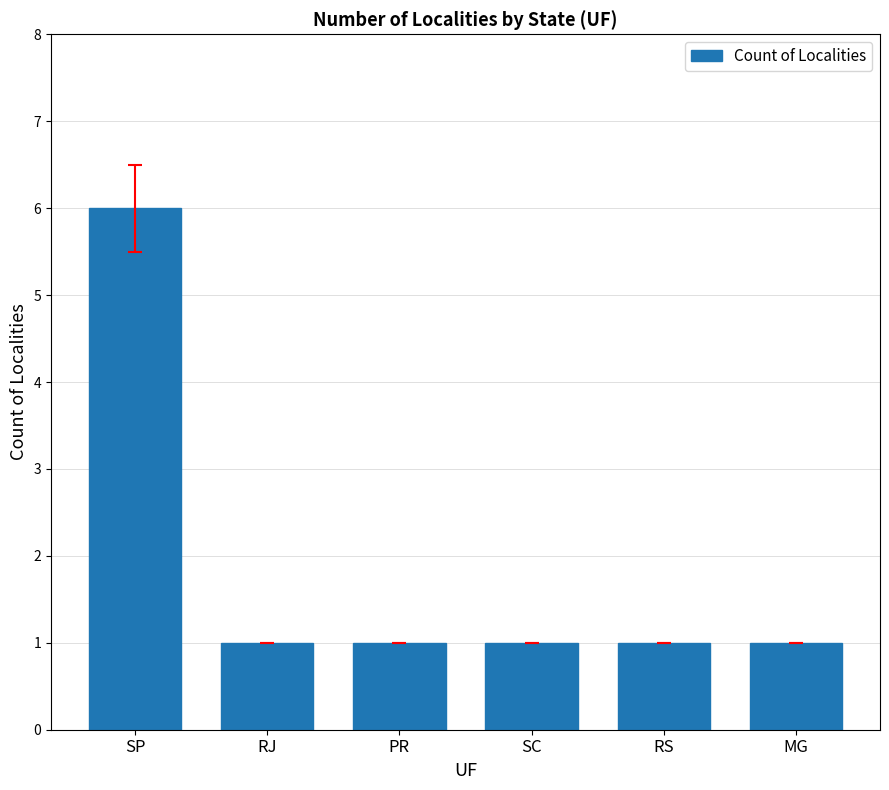

How many bars are there in total?

6